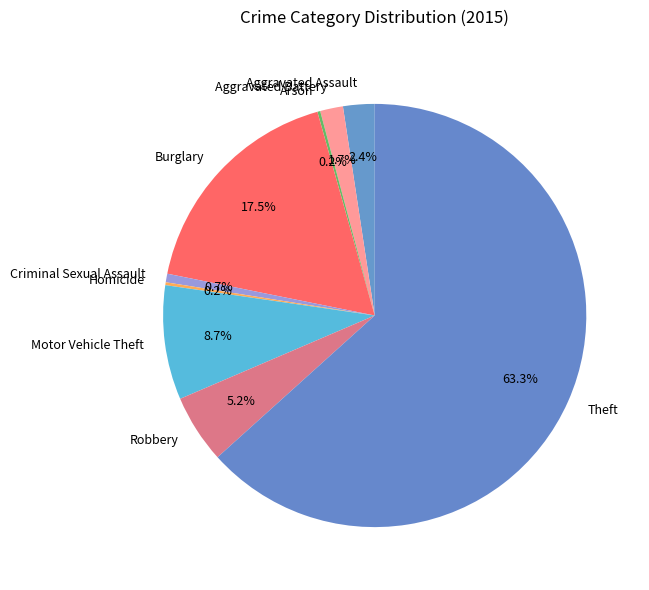

Is the sum of Burglary and Aggravated Assault greater than half?

No